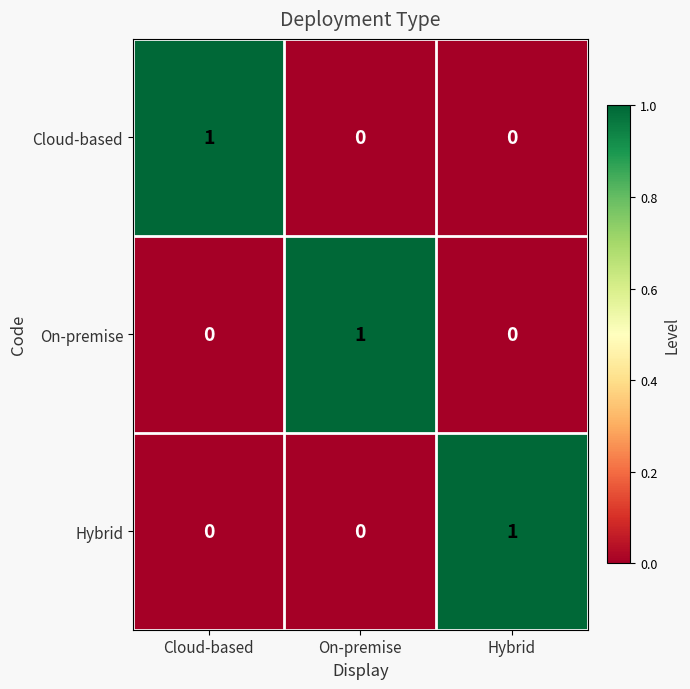

At which label does Cloud-based reach its peak?

Cloud-based